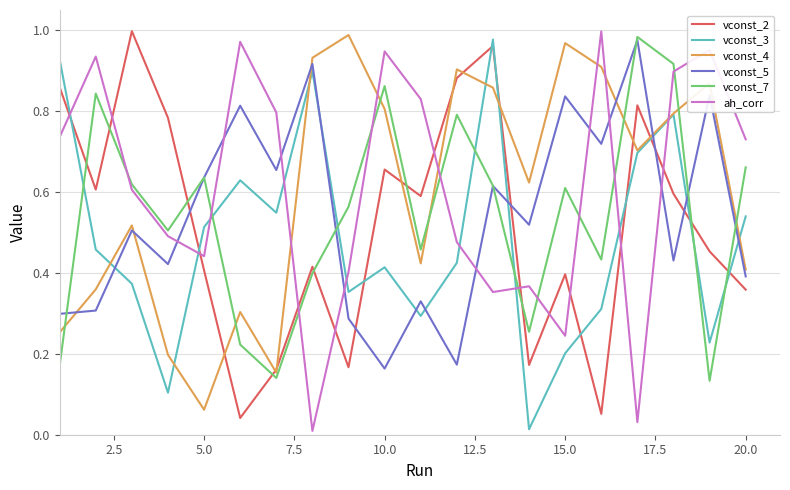

After their last crossing, which series has the higher values: vconst_2 or vconst_7?

vconst_7